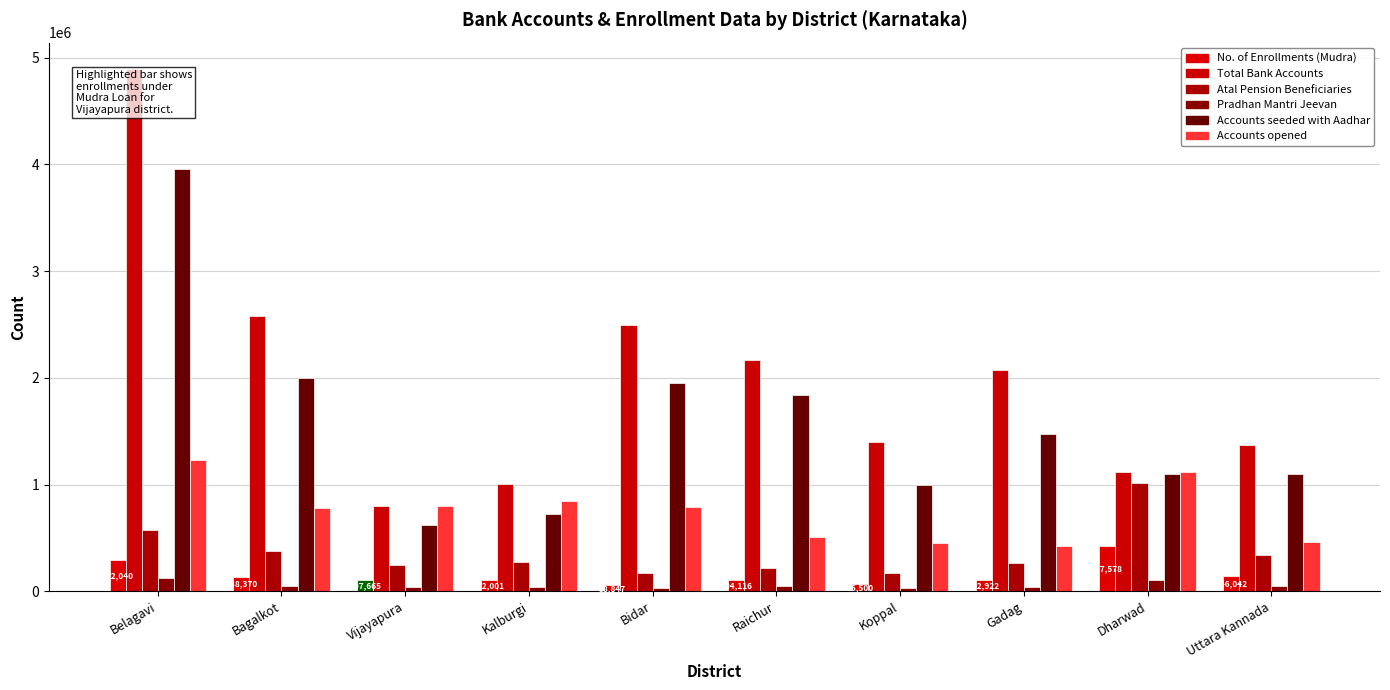

What is the average value of the No. of Enrollments (Mudra) series?

154608